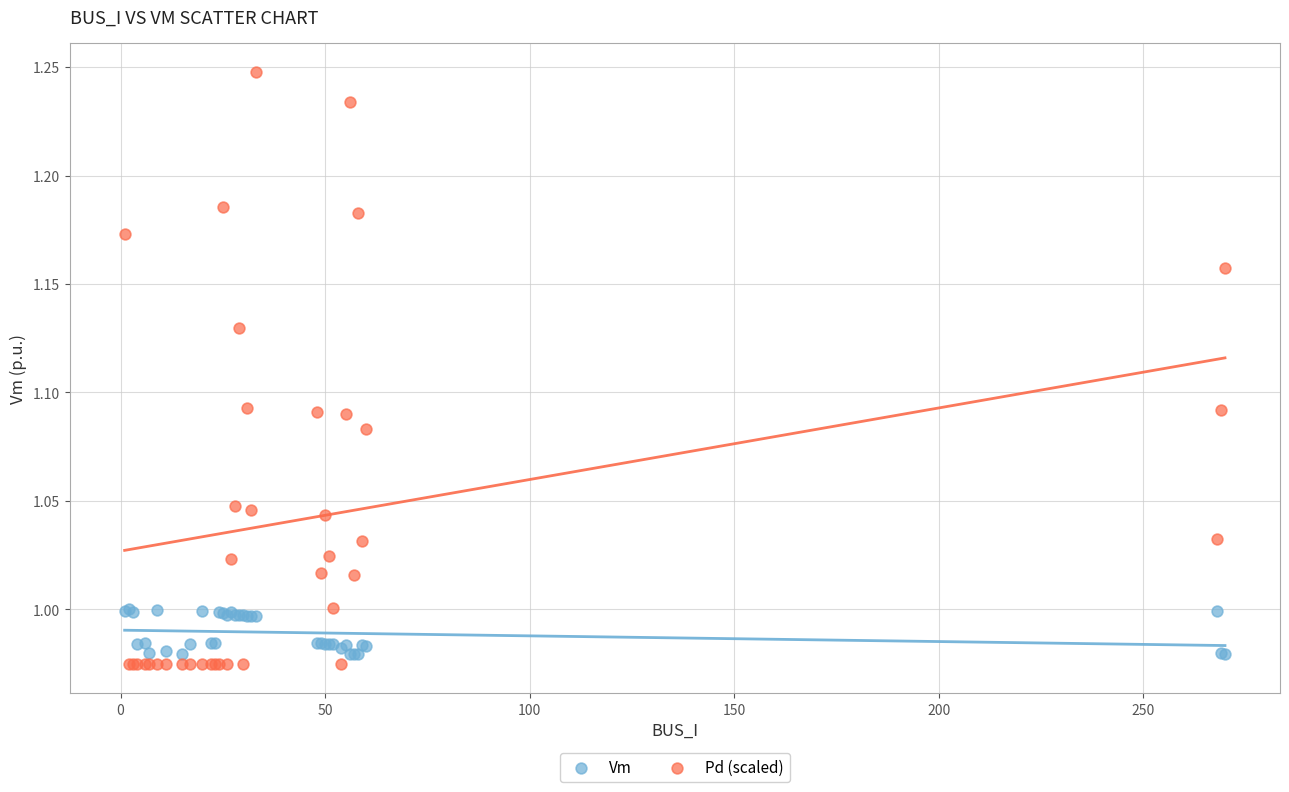

Which series contains the highest Y value?

Pd (scaled)